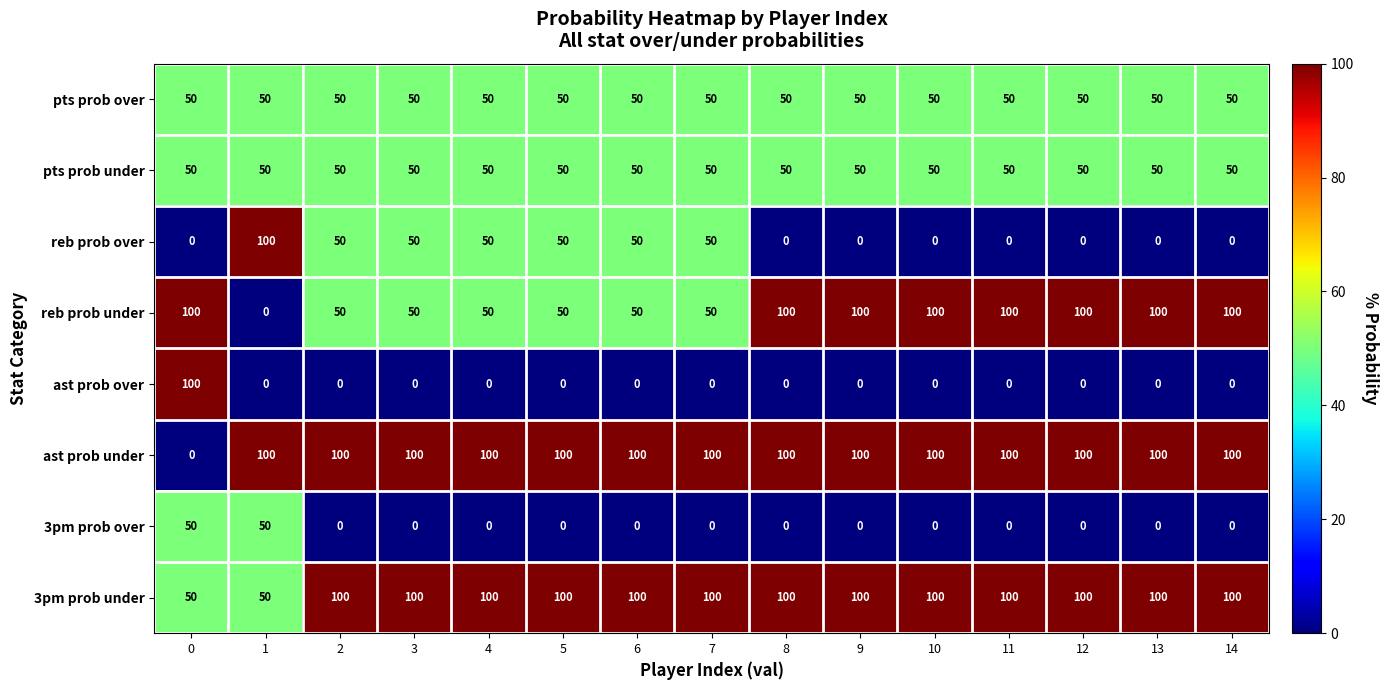

How many distinct data groups are displayed?

8